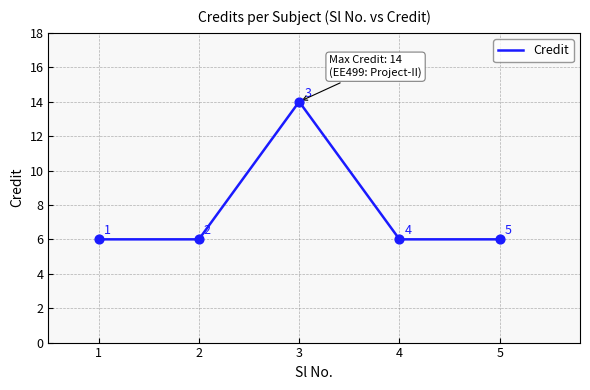

What is the change in value from 2 to 3?

+8